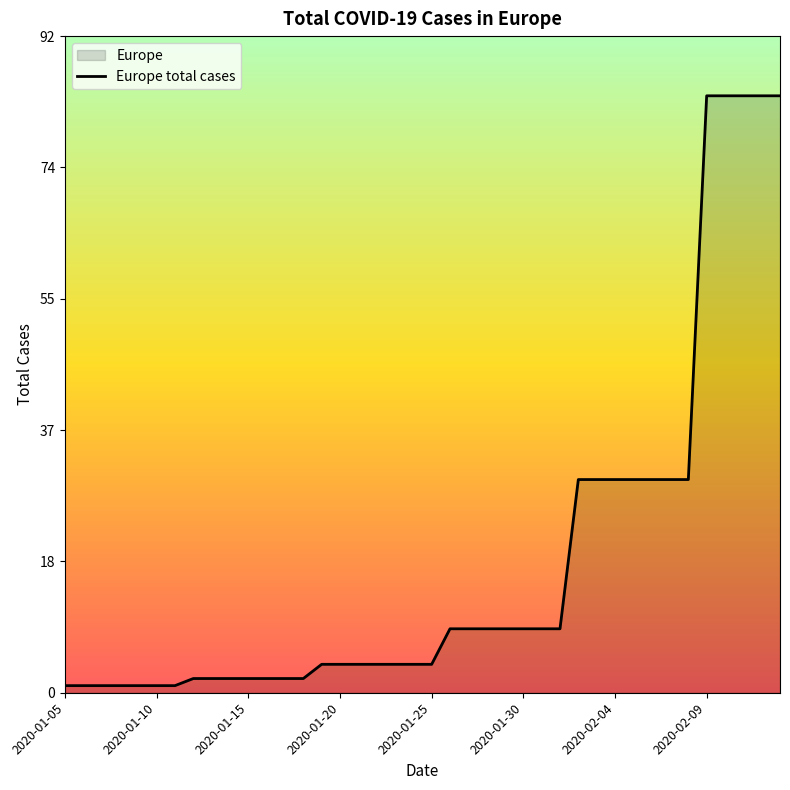

What position from the left is 2020-01-05?

1